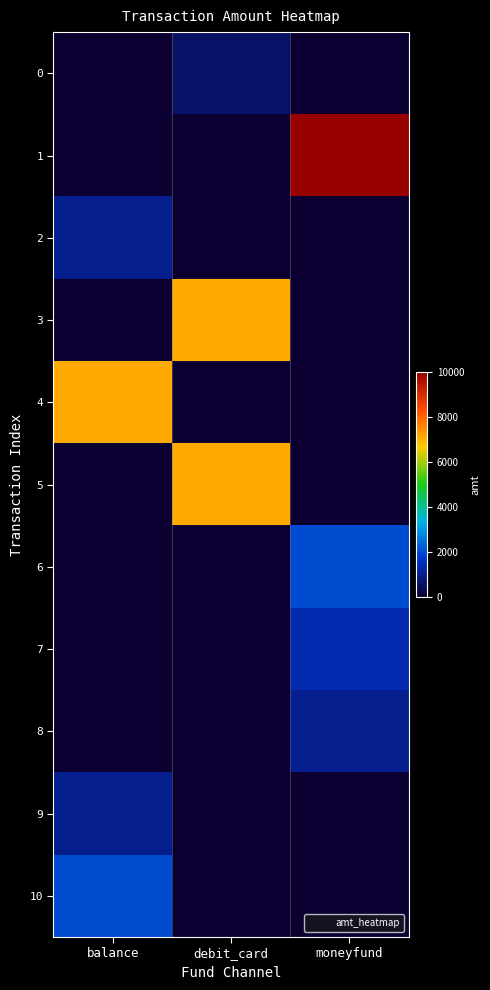

Which series changed the most between balance and moneyfund?

1